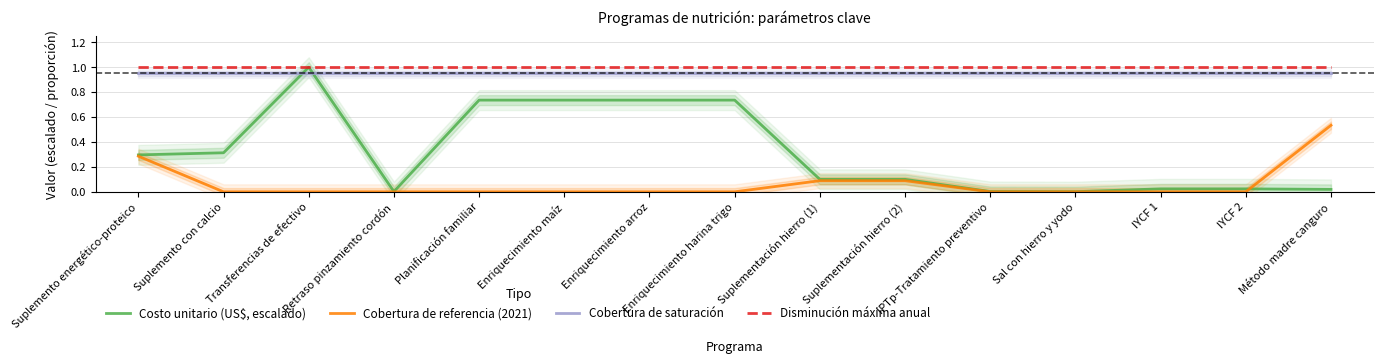

Which category has the highest value in the Disminución máxima anual series?

Suplemento energético-proteico